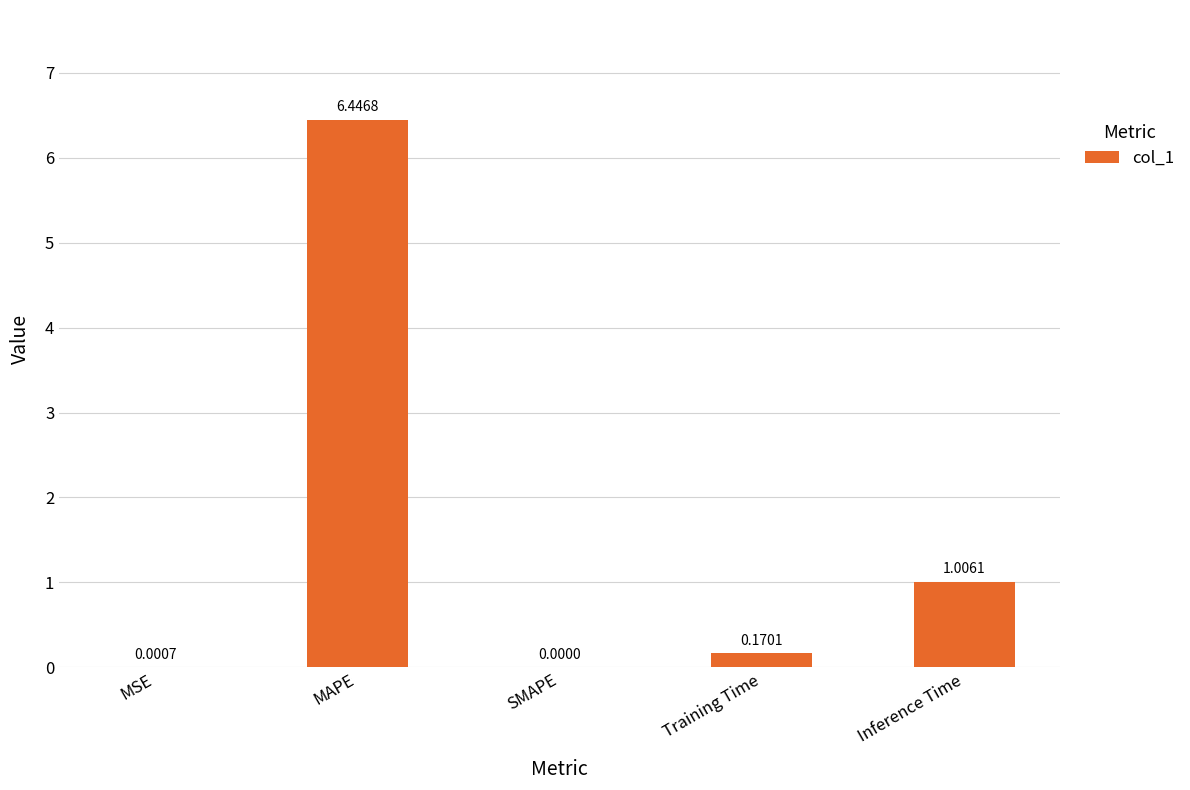

How many values are above zero?

4